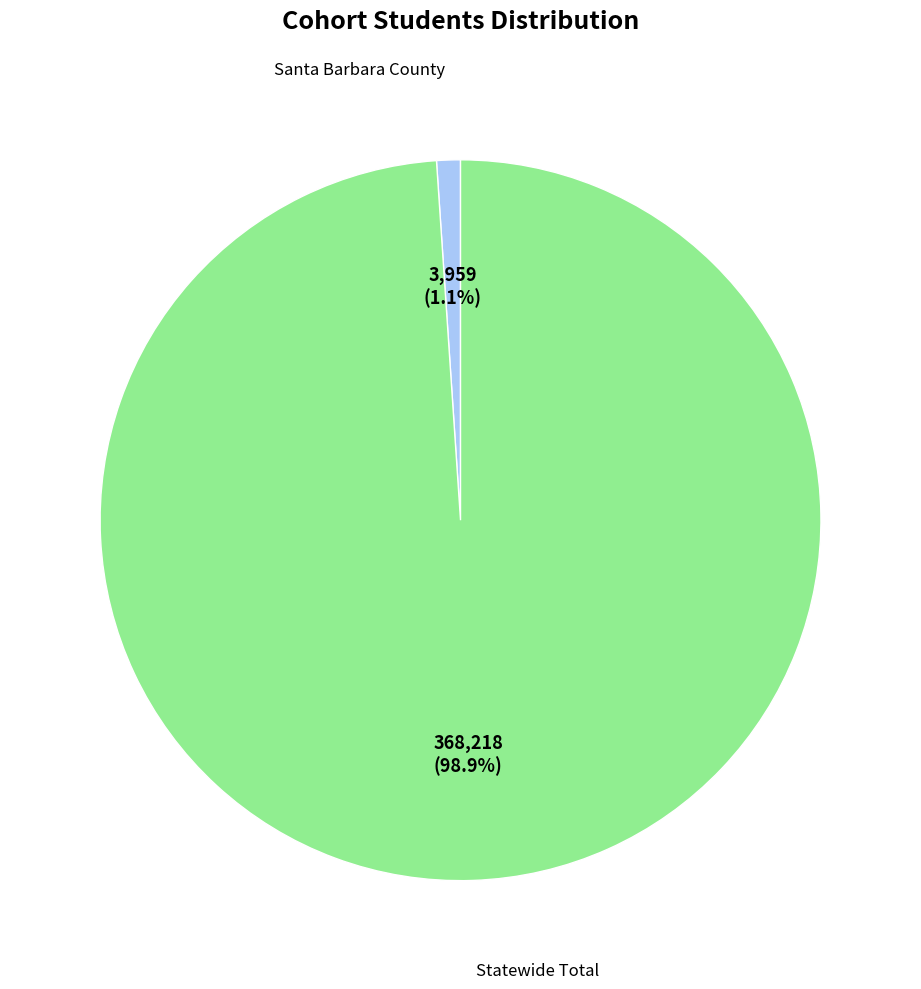

Does any single category account for the majority?

Yes